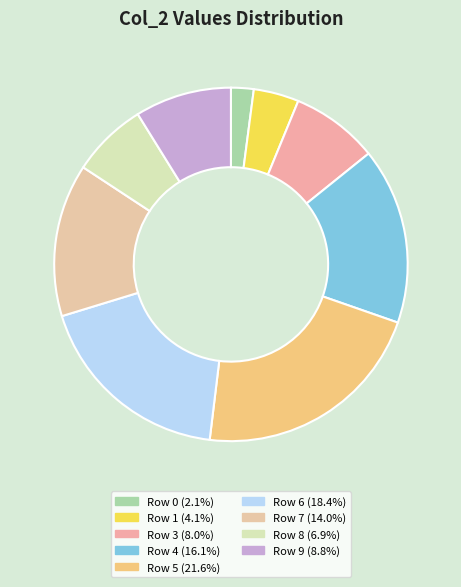

How many segments does this pie chart have?

9